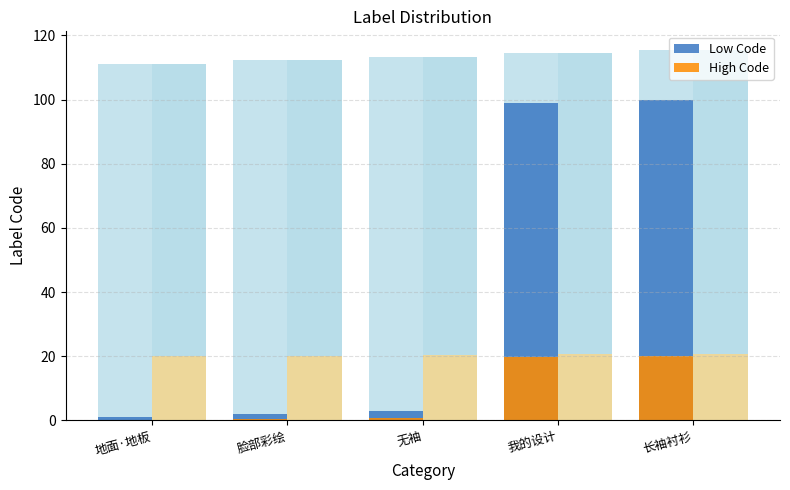

What is the sum of the High Code values at 我的设计 and 地面·地板?

20.0